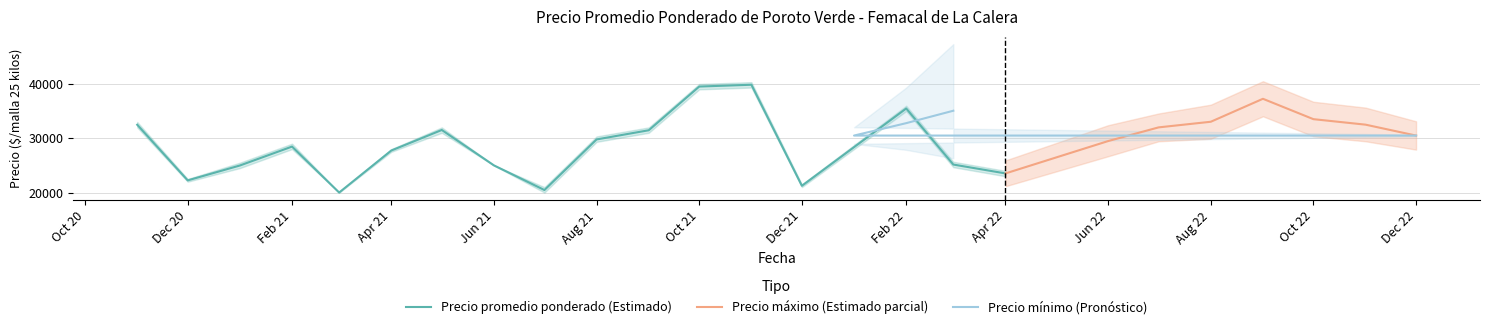

True or false: Precio maximo and Precio promedio ponderado intersect in this chart.

False